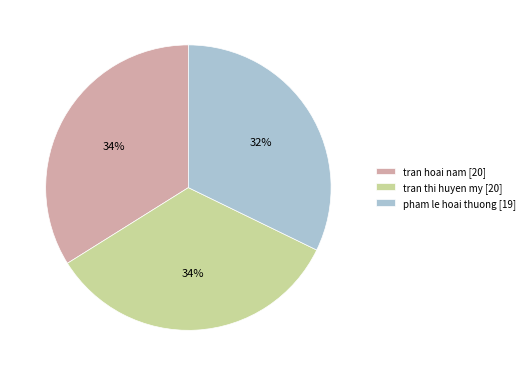

Is there a majority slice in this chart?

No